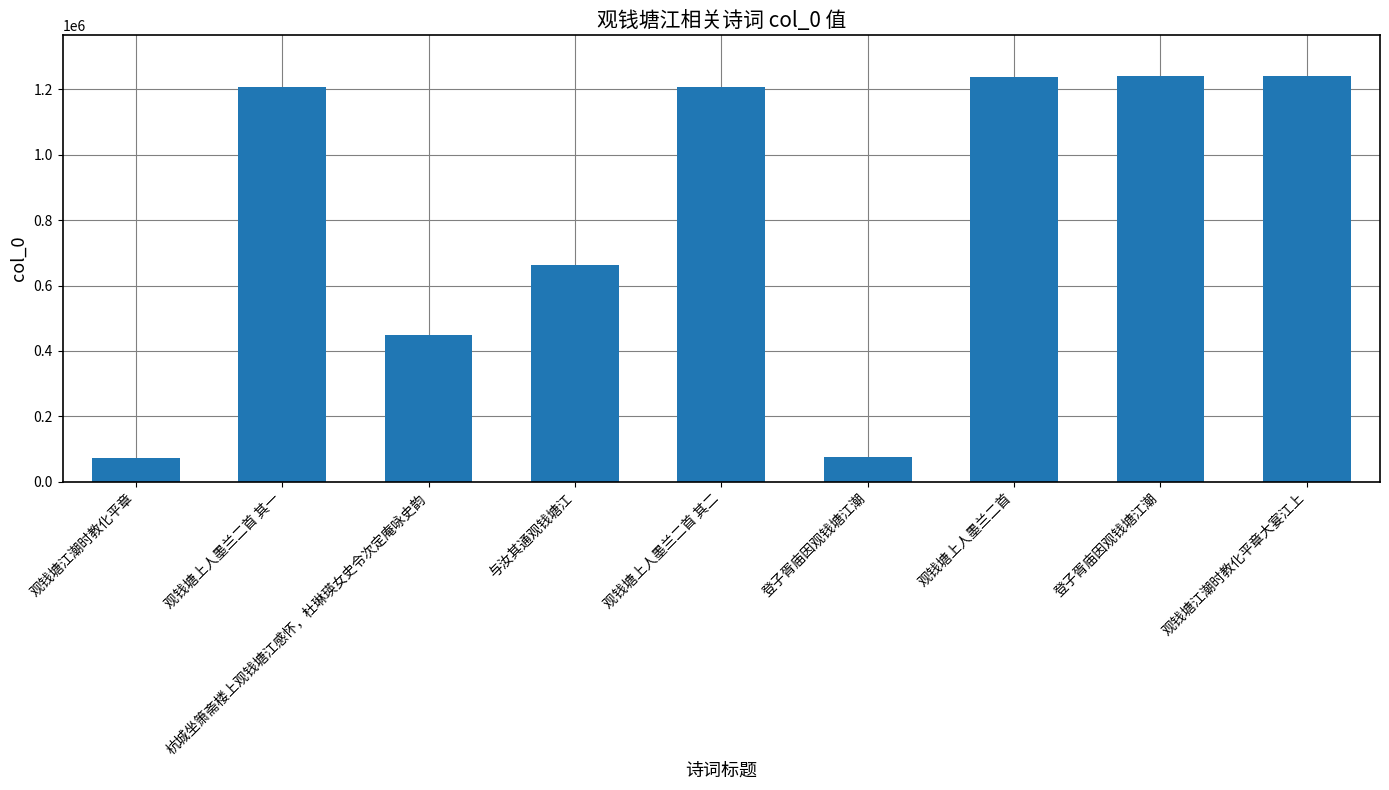

What is the smallest value displayed?

71119